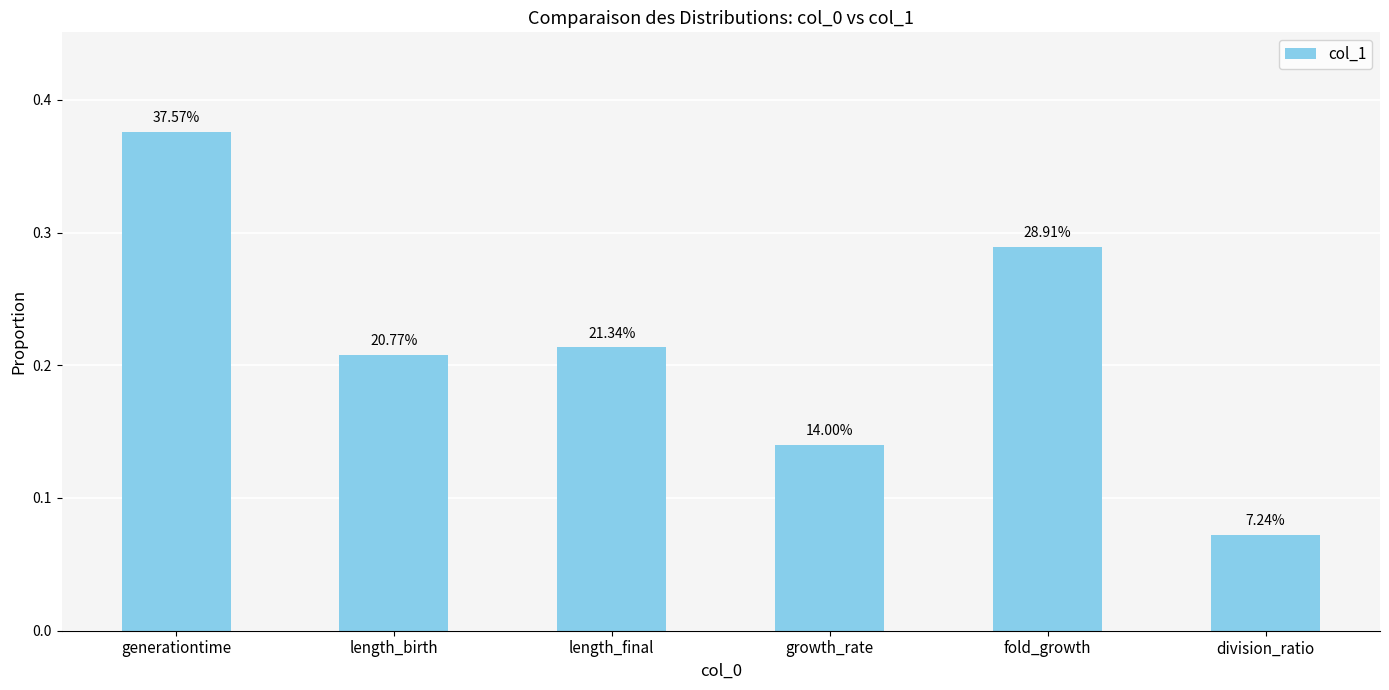

Where is the data nearest to the value 0?

division_ratio